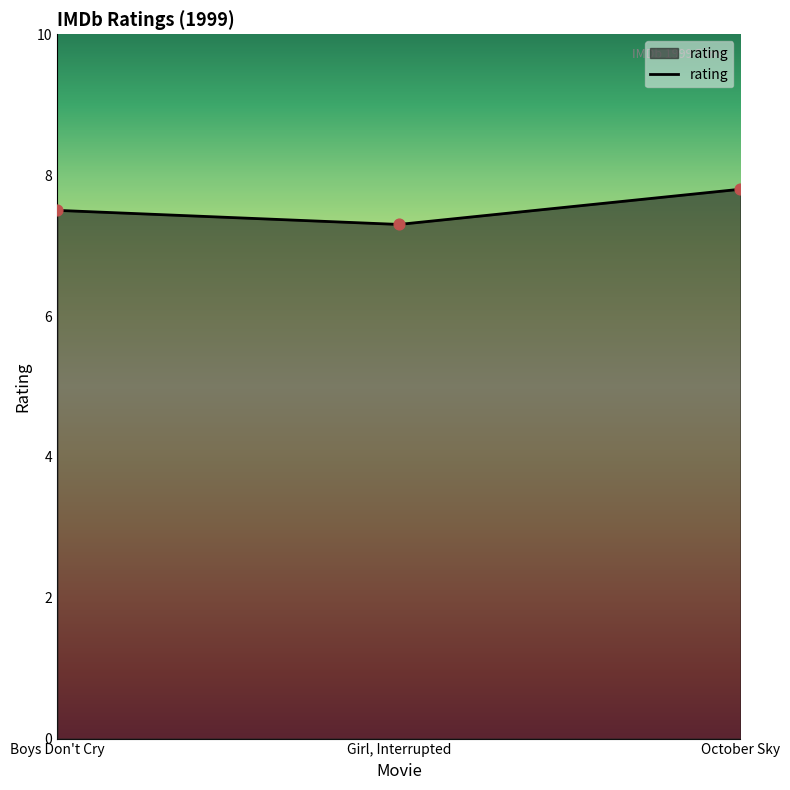

What is the change in value from Boys Don't Cry to Girl, Interrupted?

-0.2